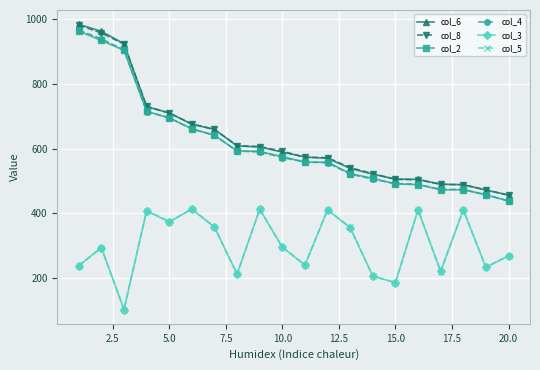

True or false: col_8 and col_3 cross at least once.

False